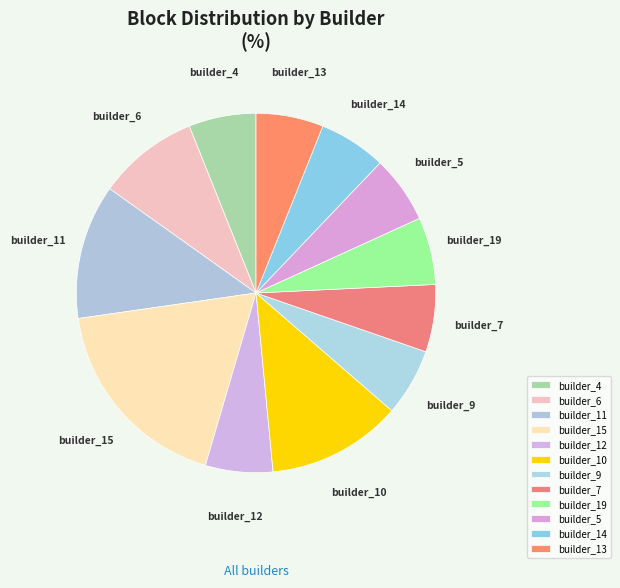

Is there any slice that represents more than half of the pie?

No